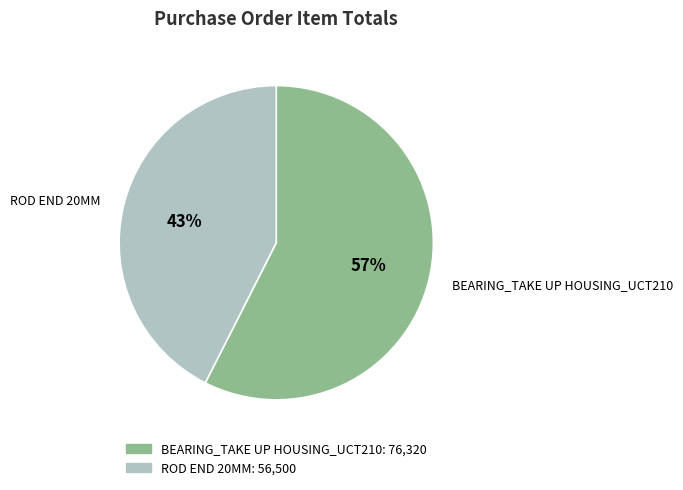

Between BEARING_TAKE UP HOUSING_UCT210 and ROD END 20MM, which is larger?

BEARING_TAKE UP HOUSING_UCT210